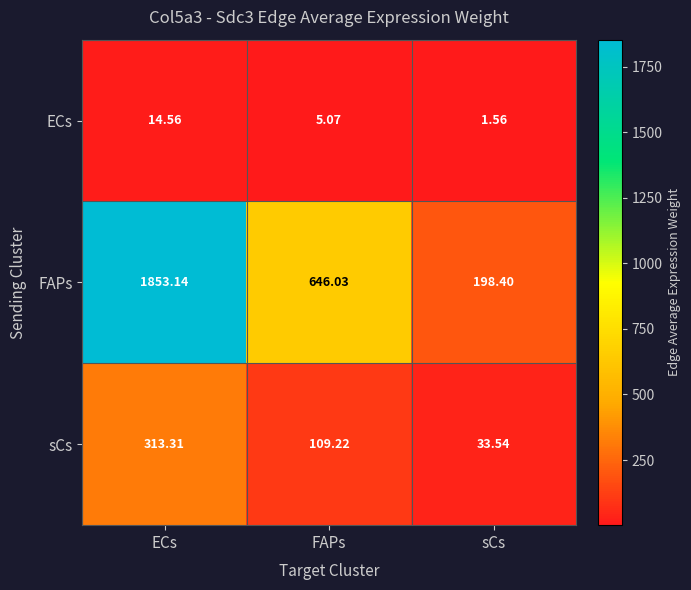

Which label corresponds to the largest value in the chart?

ECs